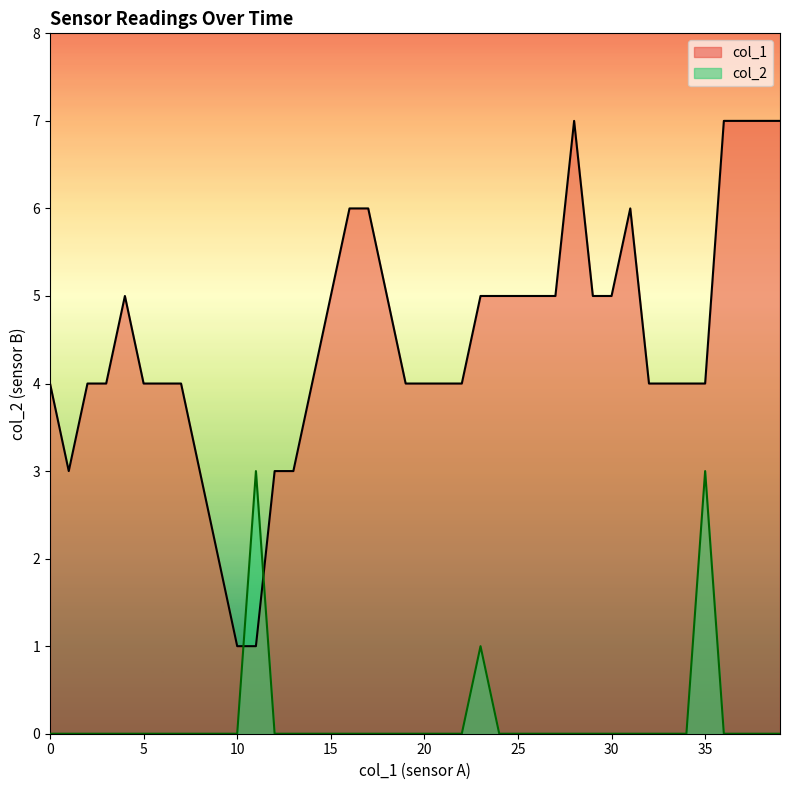

How many lines are shown in the chart?

2